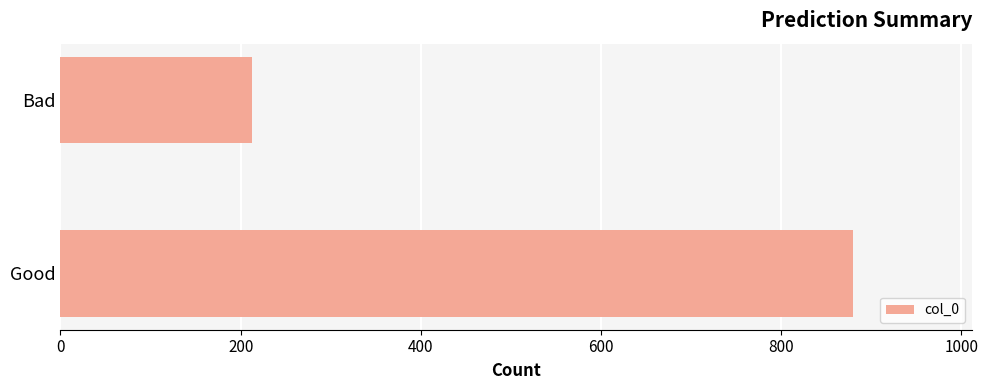

What is the change in value from Good to Bad?

-667